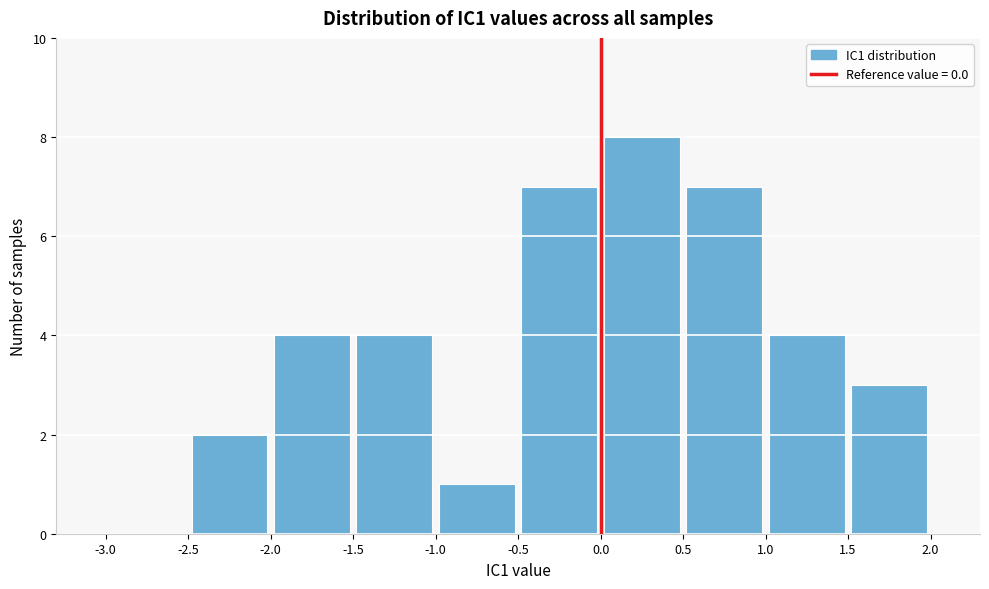

How tall is the bar that spans 1.5 to 2.0 on the x-axis? The values are not printed on the chart, so give them approximately, as read against the axis.

3